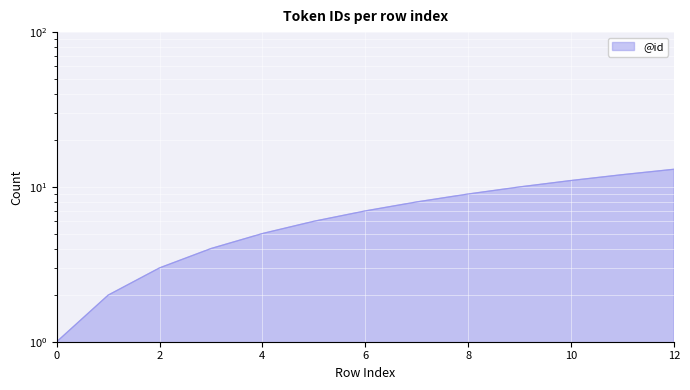

What is the ratio of the value at 5 to the value at 1?

3.0